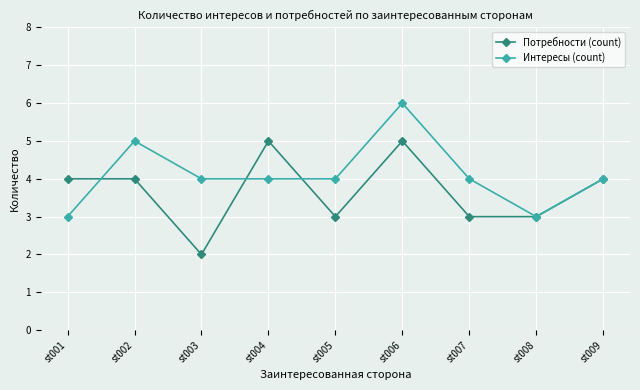

Does the chart have visible grid lines?

Yes